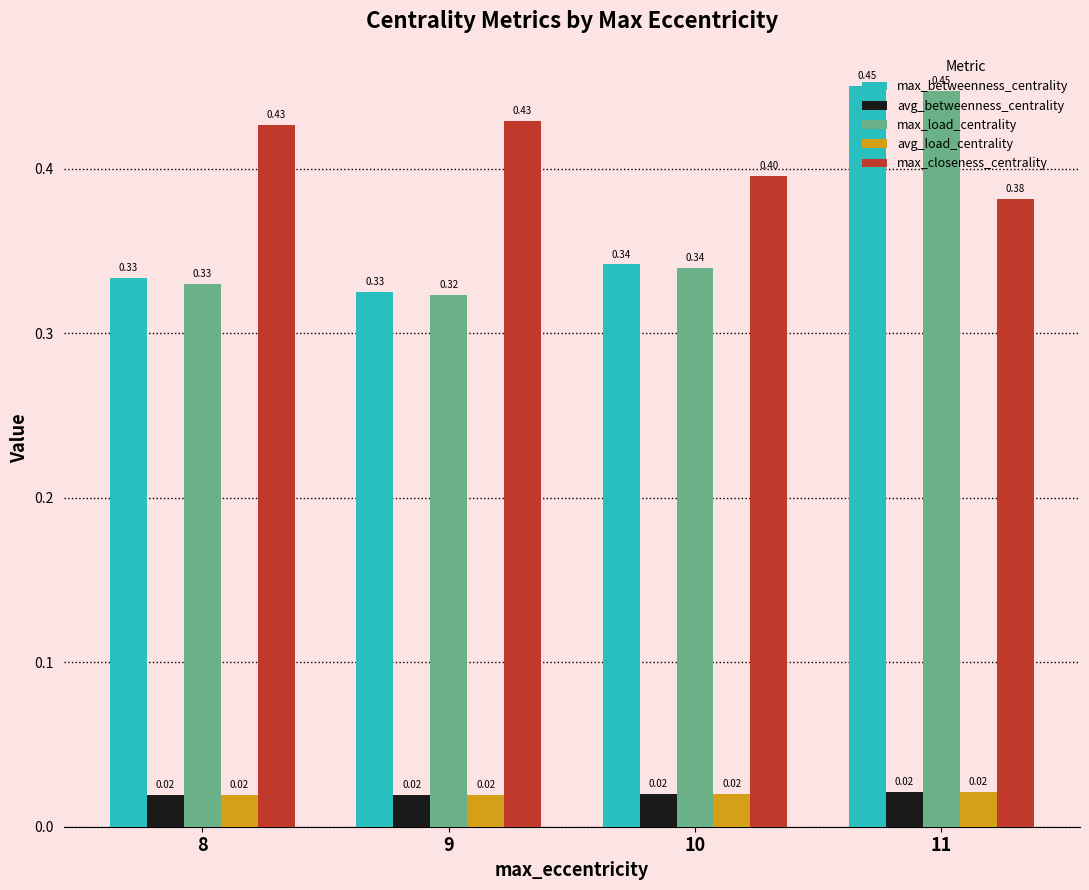

What is the spread (max minus min) of values at 10?

0.4